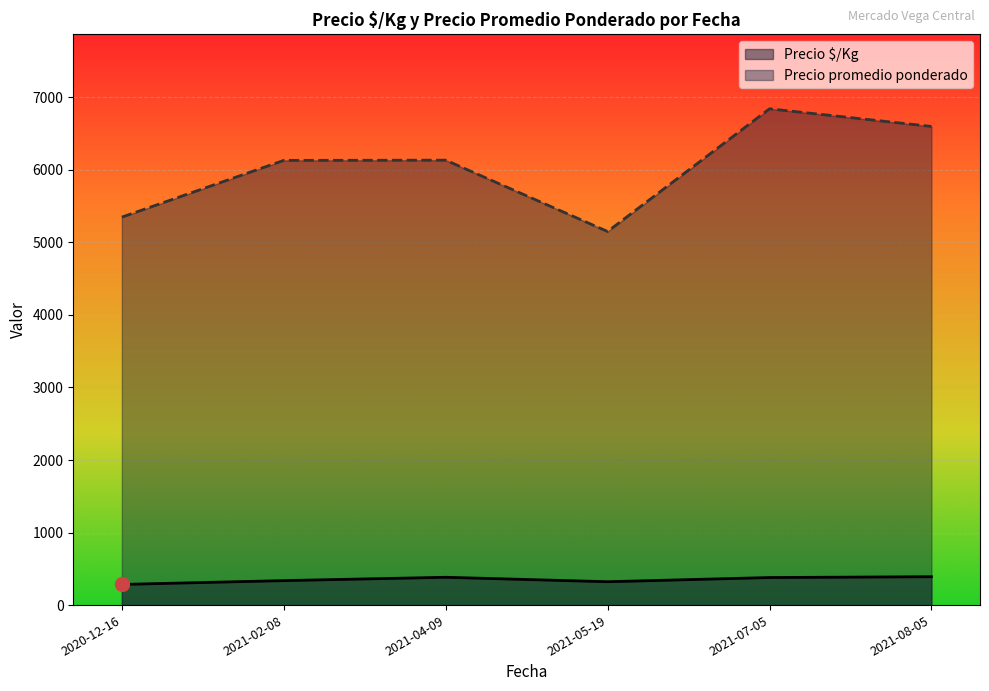

True or false: Precio $/Kg has more than 2 points higher than both neighbors.

False